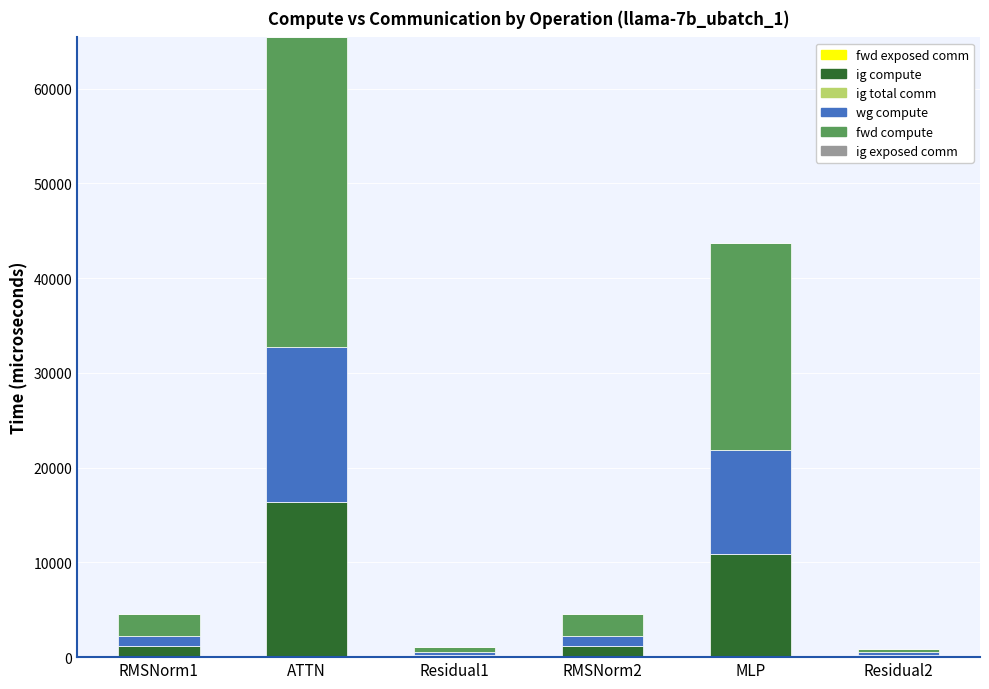

Reading left to right, what are the values for ig compute?

1137.1	16348.2	268.8	1137.1	10927.9	268.8